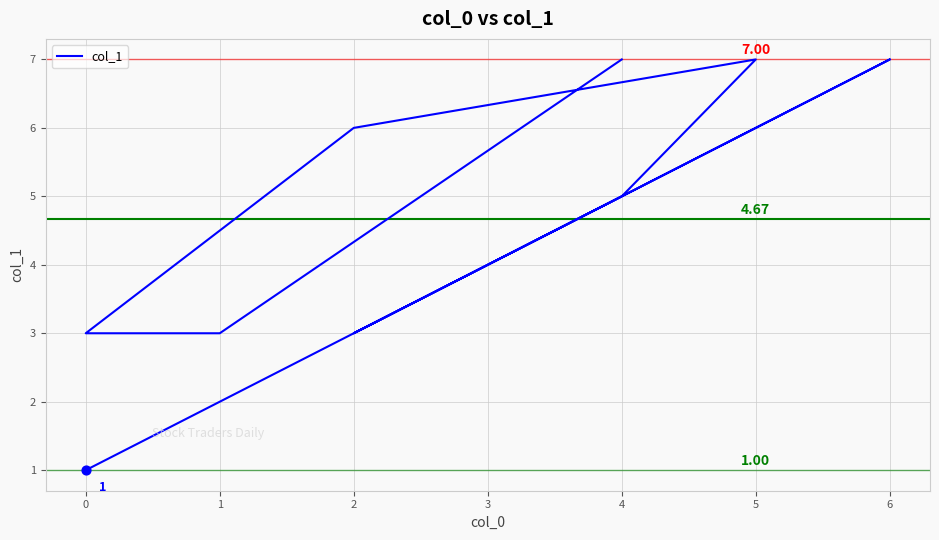

What is the change in value from 1 to 2?

+3